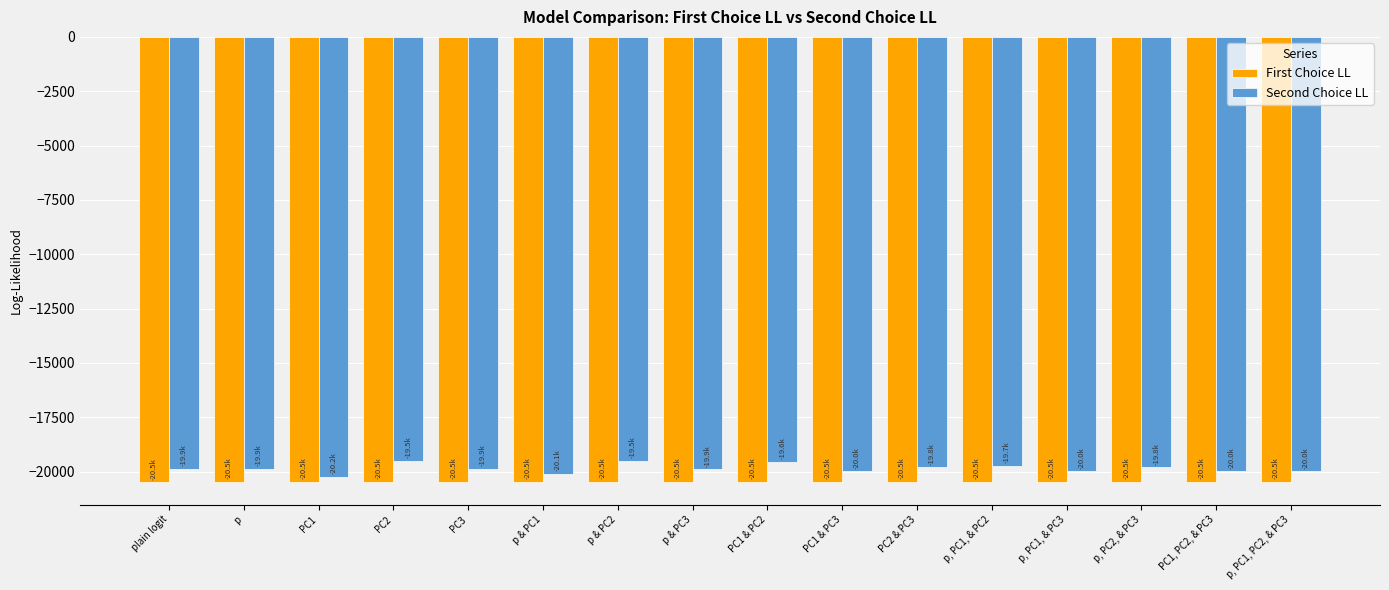

What is the sum of all First Choice LL values?

-327714.8